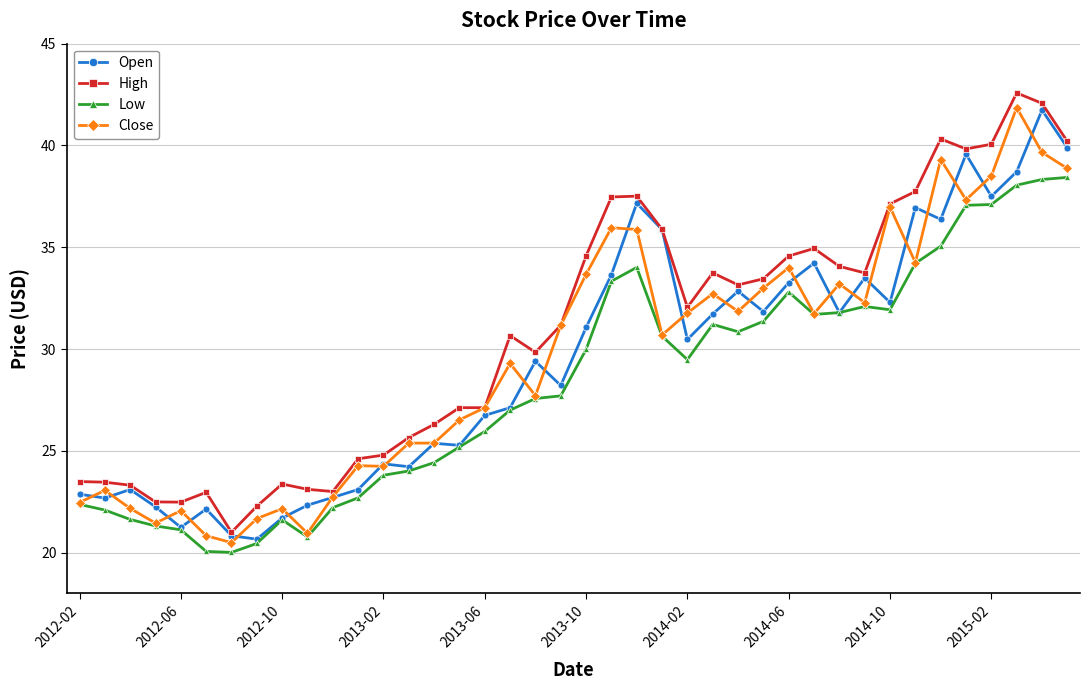

True or false: Low has more than 0 interior local peaks.

True